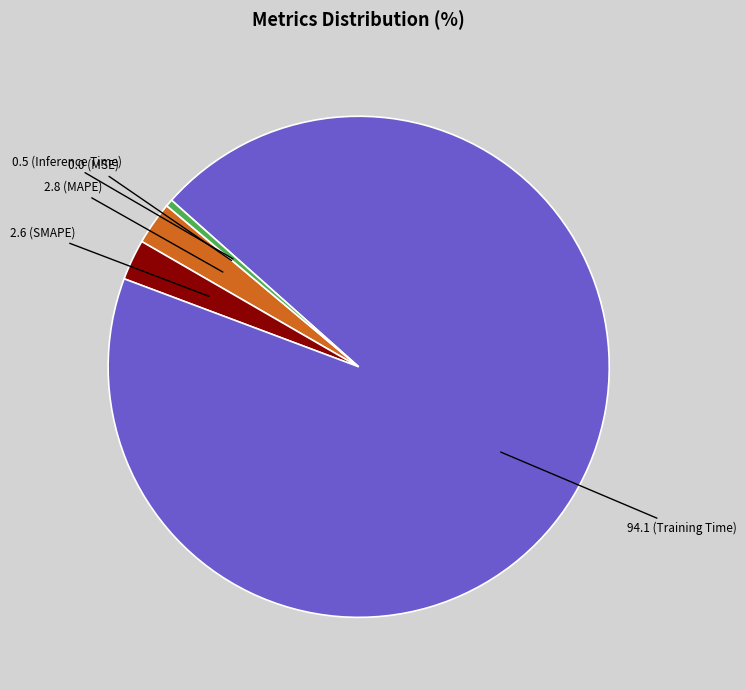

Is there any slice that represents more than half of the pie?

Yes